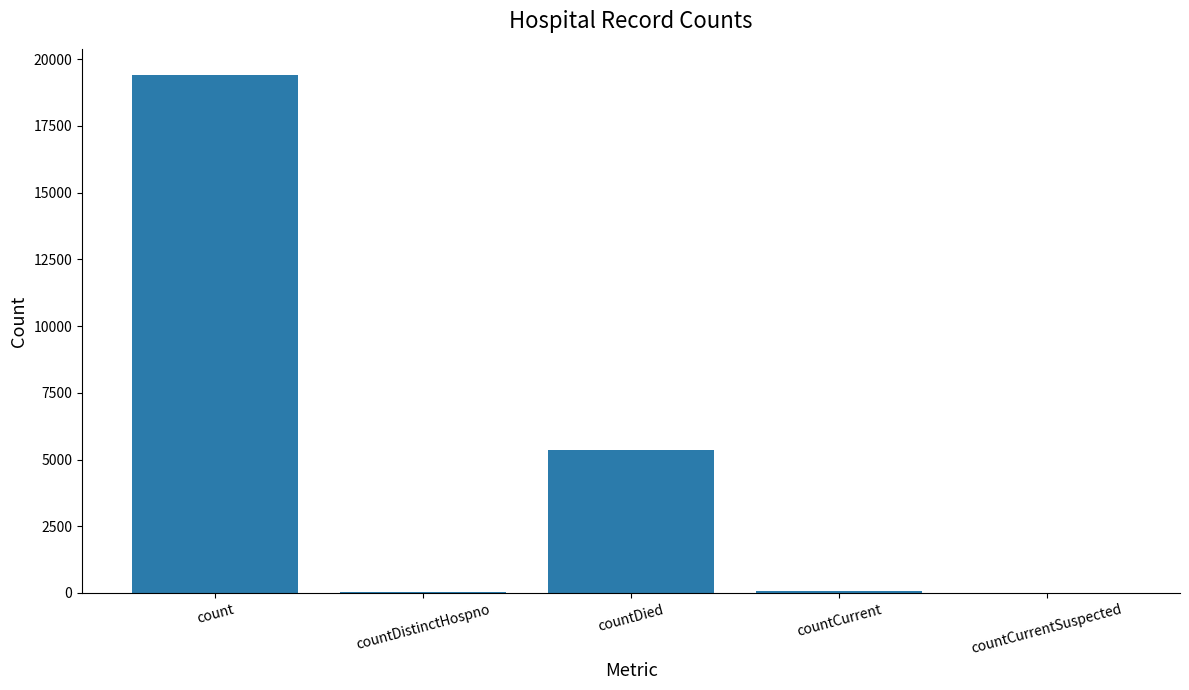

Is it true that the value at count is 9875?

False